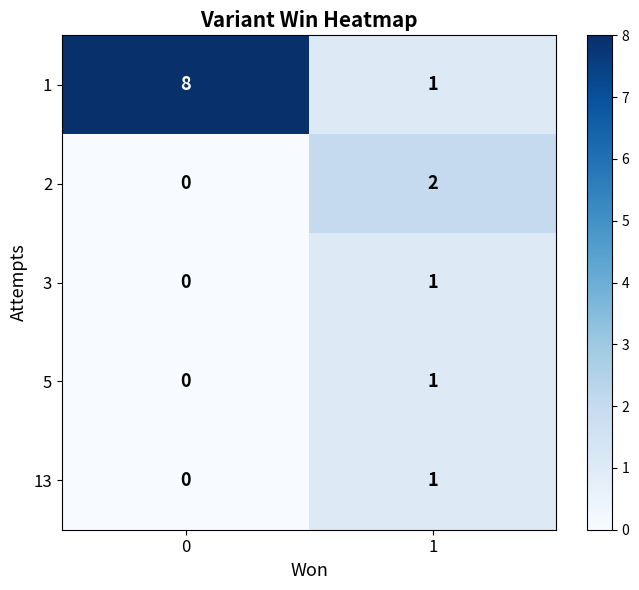

List the labels in order of 13 value, smallest first.

0, 1